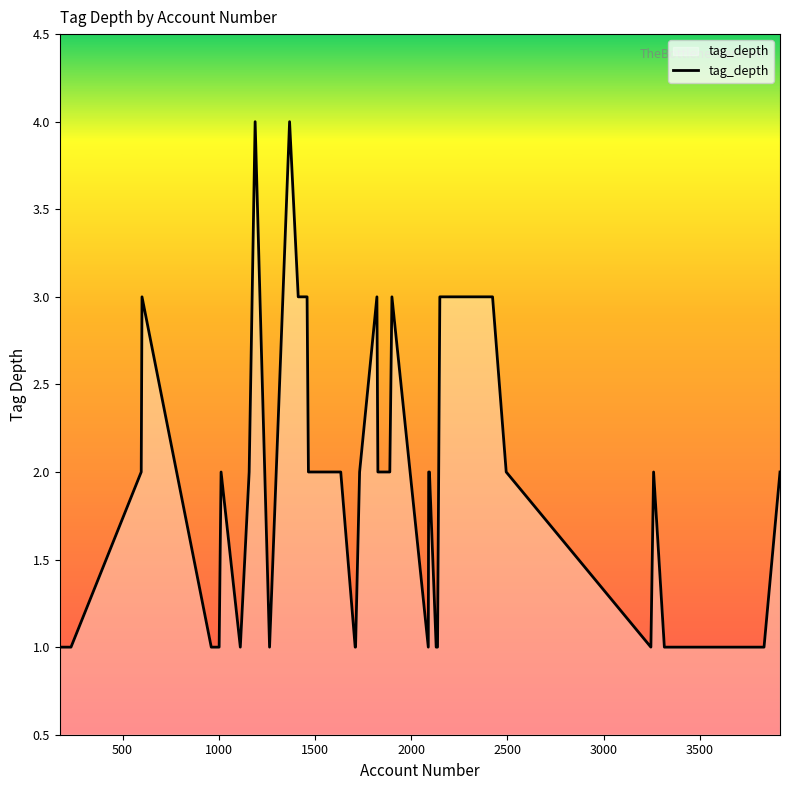

What is the maximum value shown in the chart?

4